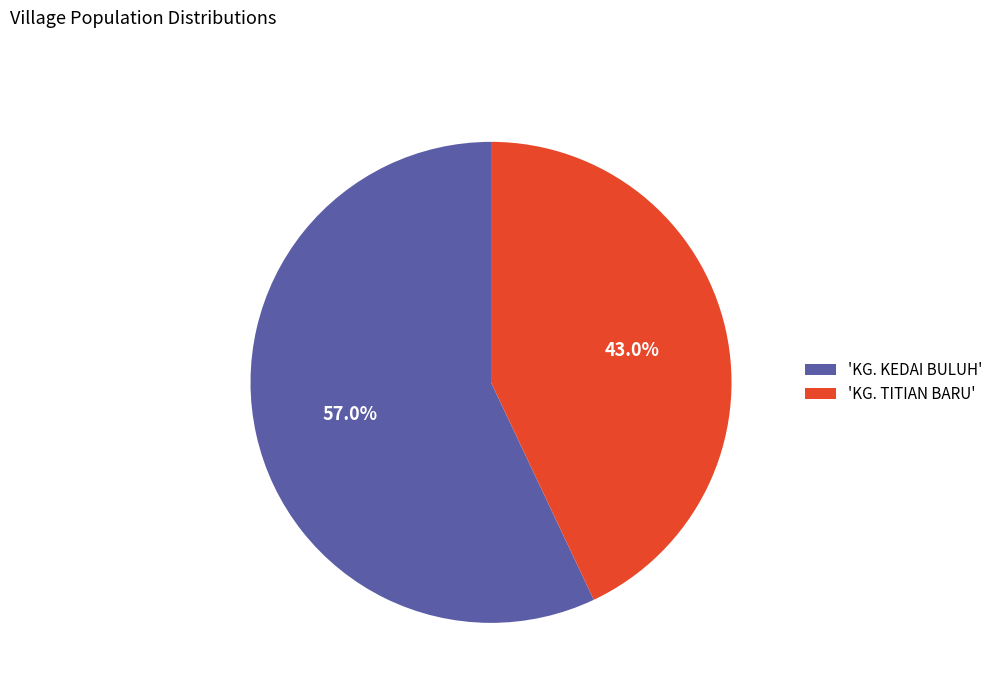

Rank the categories by value from lowest to highest.

'KG. TITIAN BARU', 'KG. KEDAI BULUH'